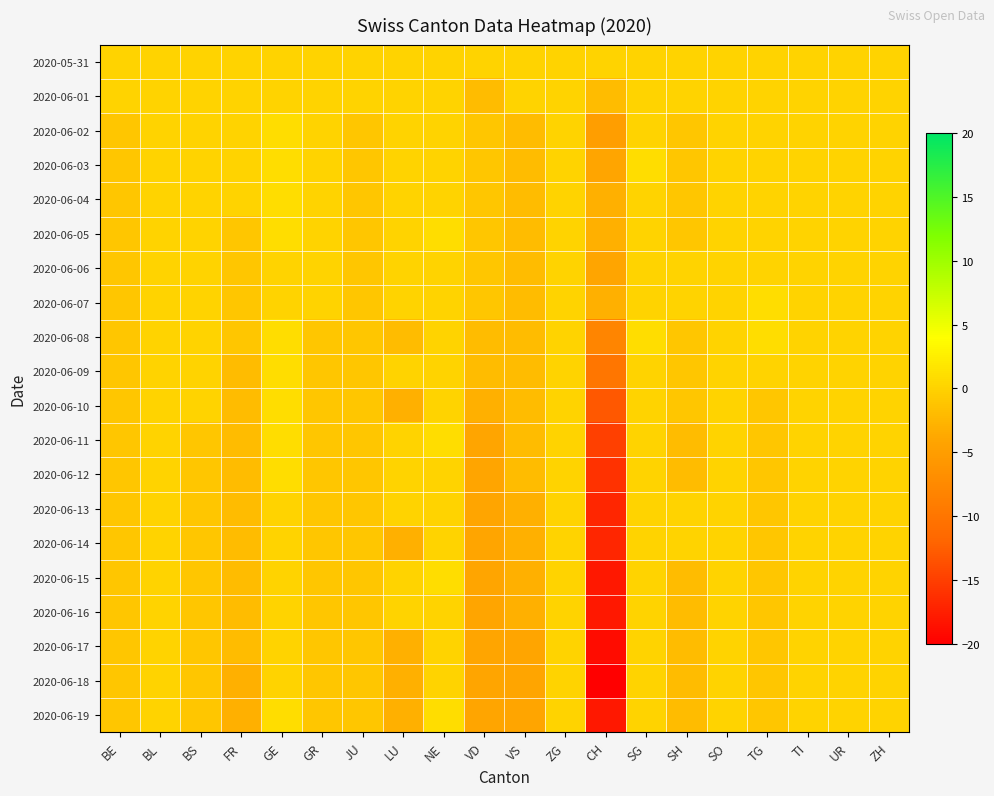

What is the maximum value shown in the chart?

1